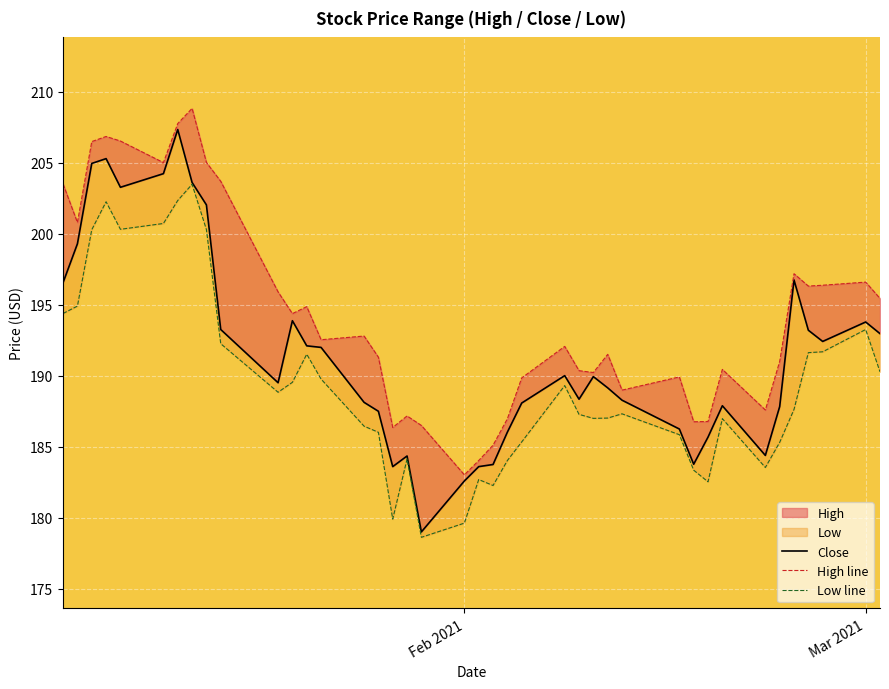

How many lines are shown in the chart?

3